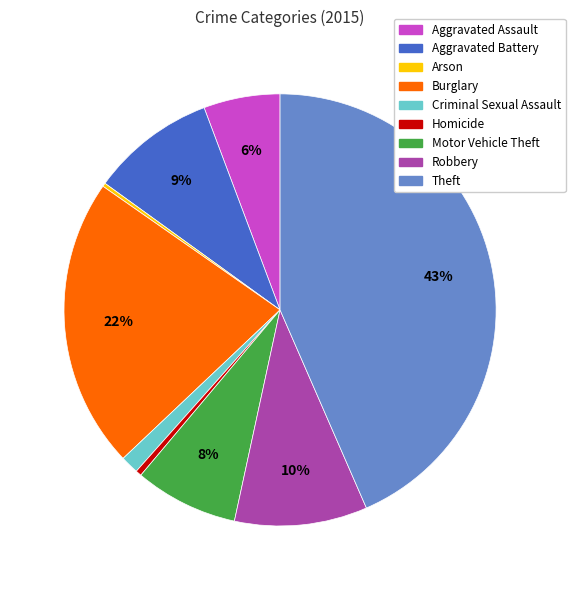

Is it true that Burglary is 22% of the pie?

True